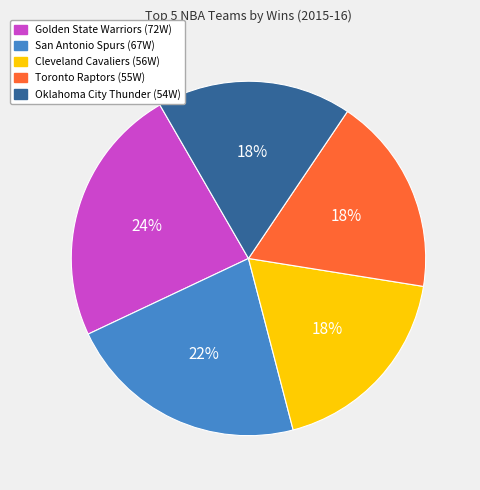

To the nearest percent, what is the difference between the largest and smallest slice percentages?

6%